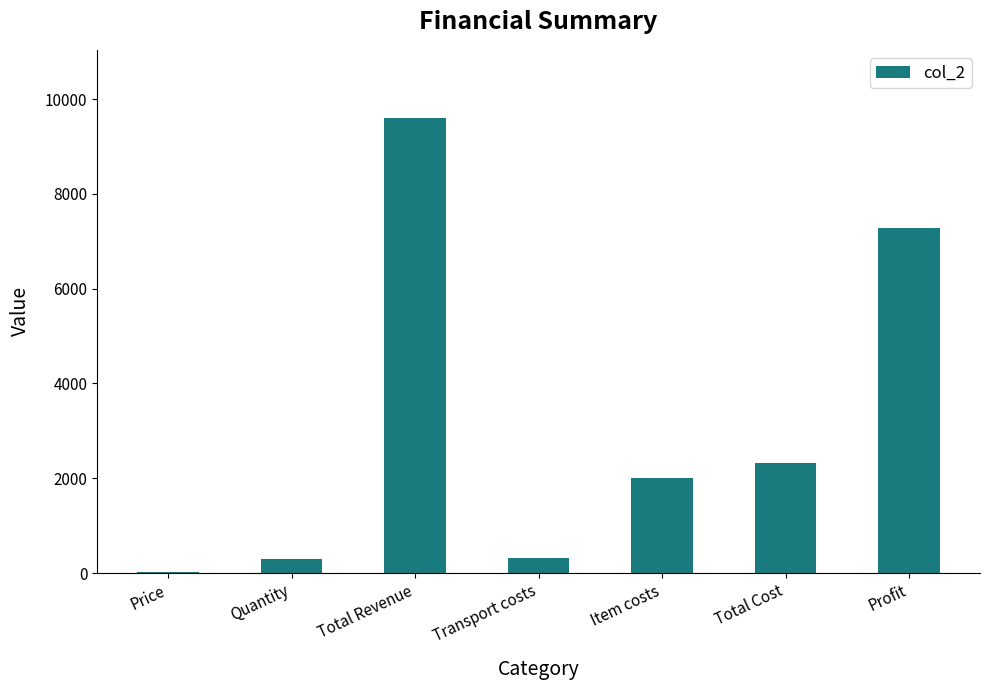

At which label is the value closest to 4816?

Profit